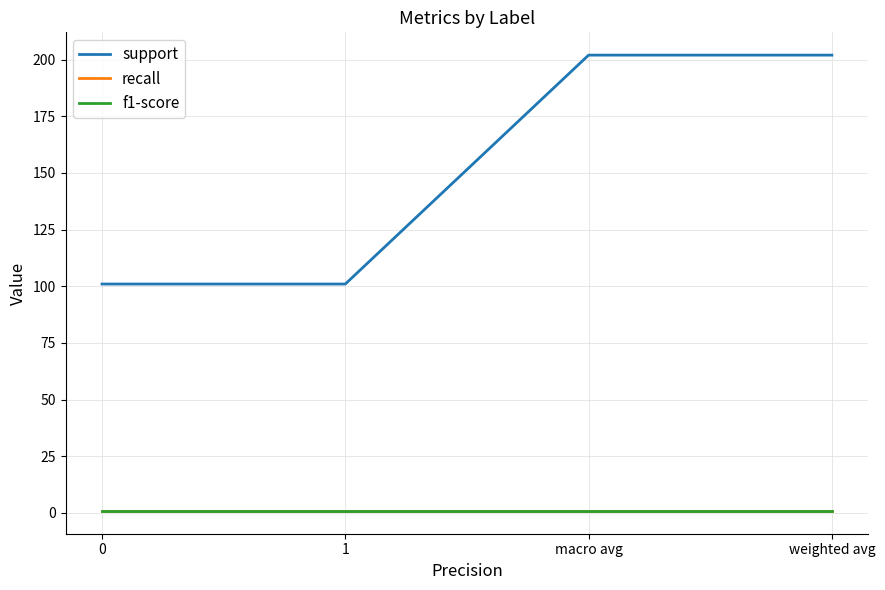

At which category does the chart reach its peak across all series?

macro avg